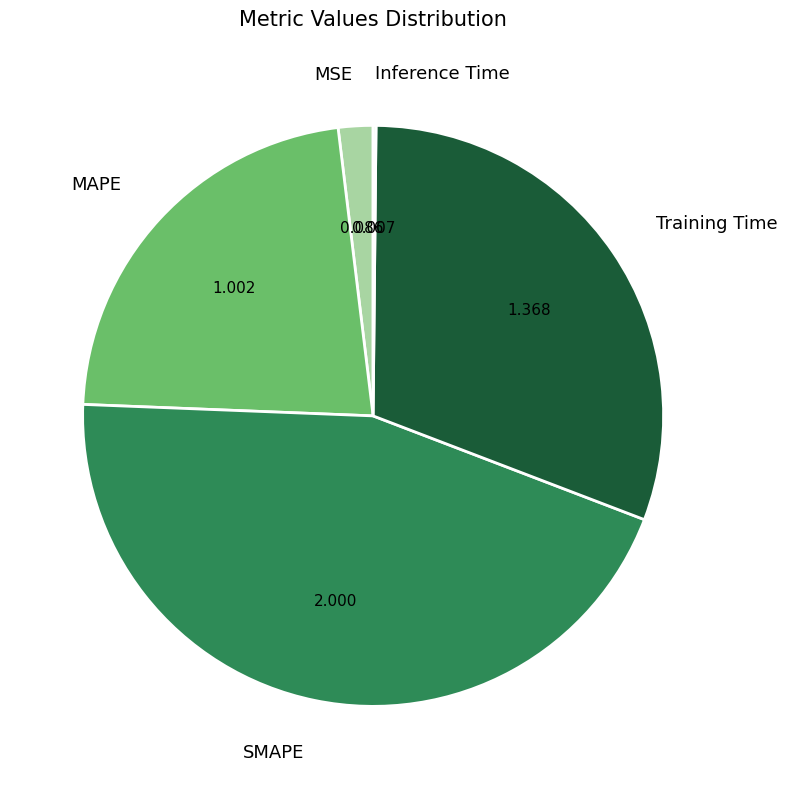

True or false: MSE accounts for 2% of the total.

True